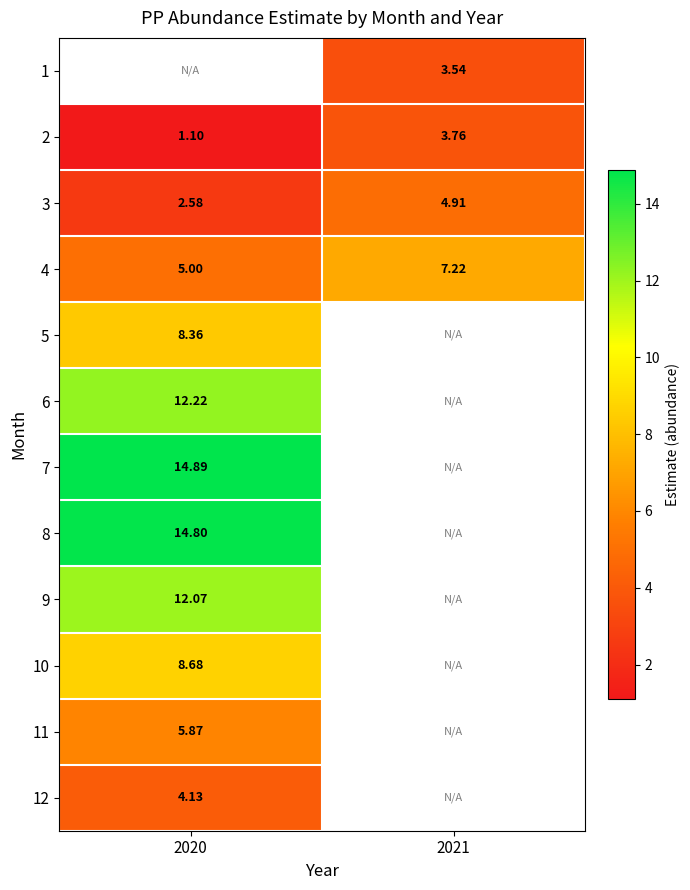

What is the difference between the 3 values at 2021 and 2020?

2.3